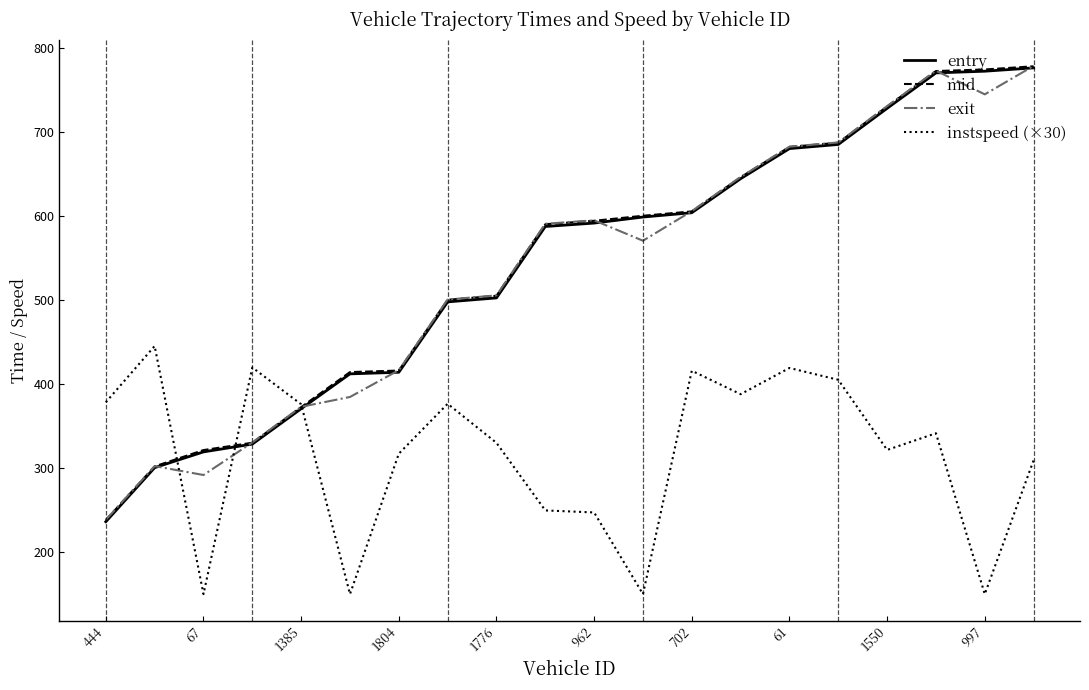

What is the minimum value shown in the chart?

150.0